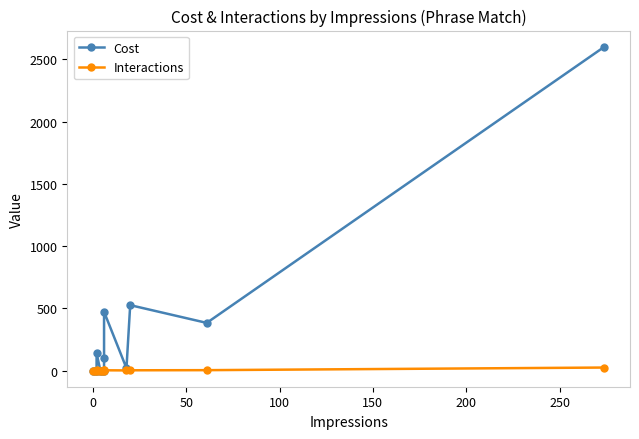

How many series are shown in this chart?

2